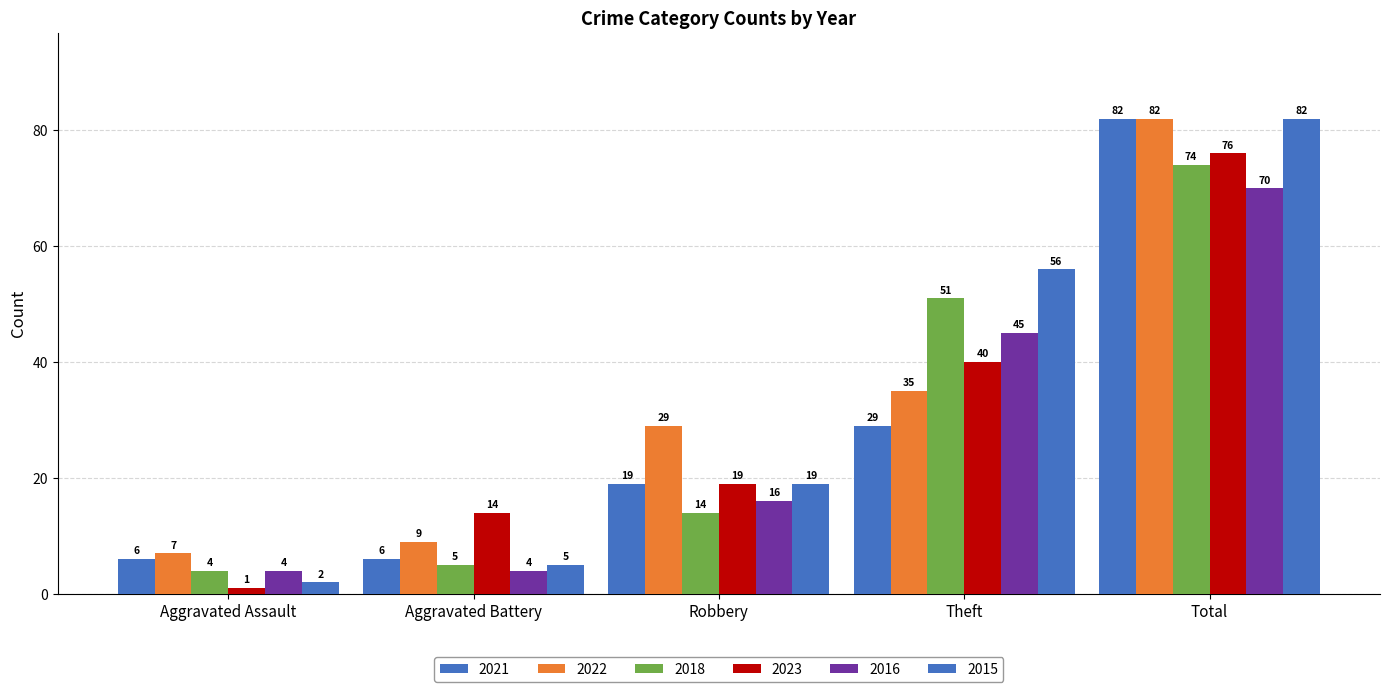

Are the bars horizontal?

No